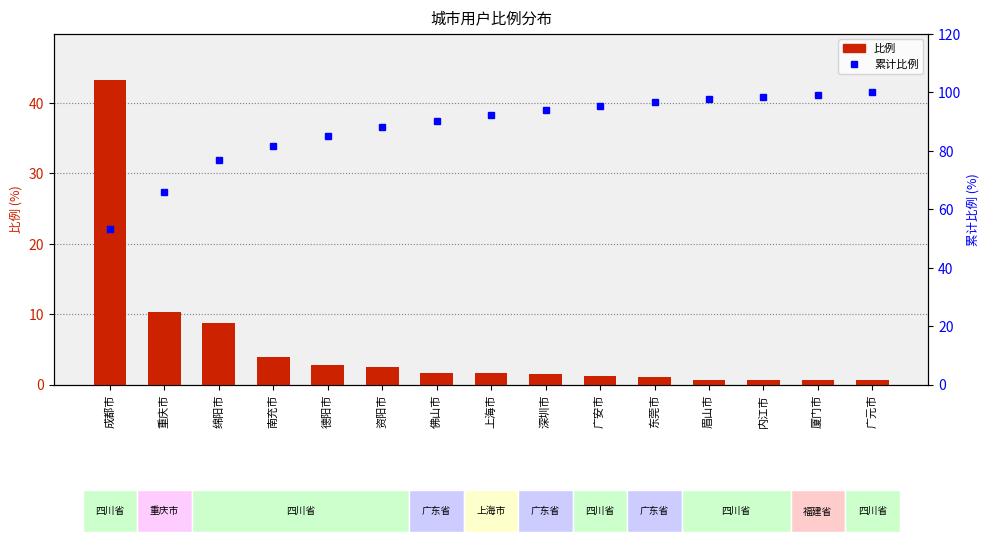

Is it true that 比例 equals 1.9 at 南充市?

False